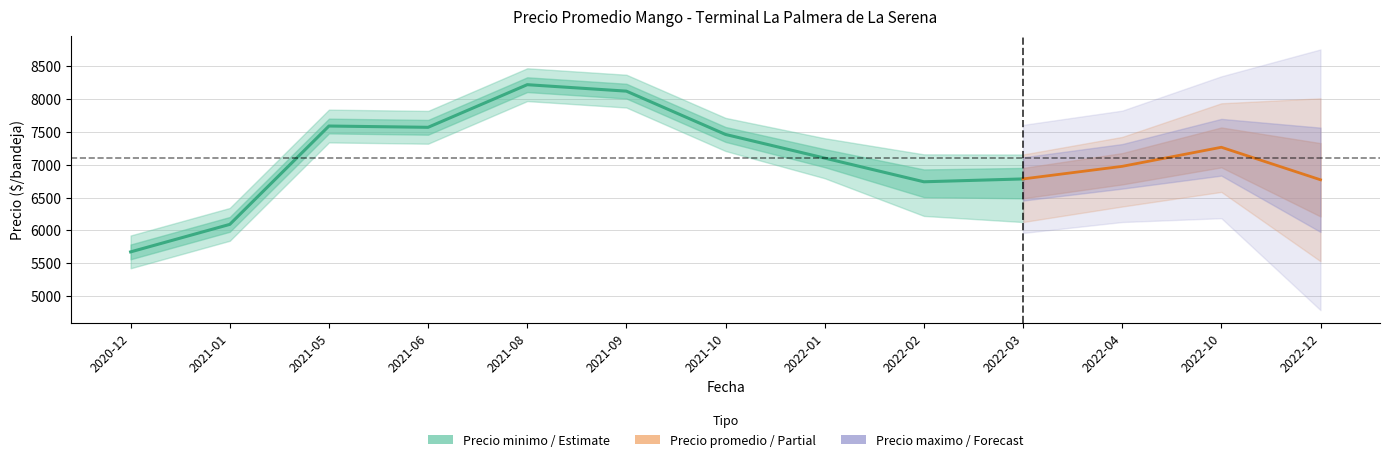

Which has a higher value, 2022-03 or 2022-02?

2022-03